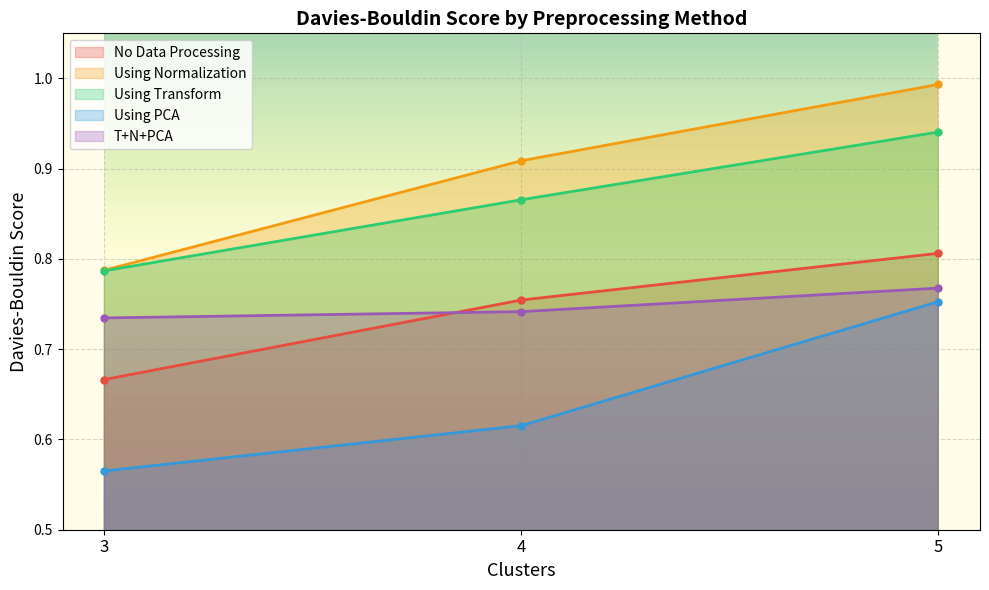

What is the difference between the Using PCA values at 3 and 5?

0.2